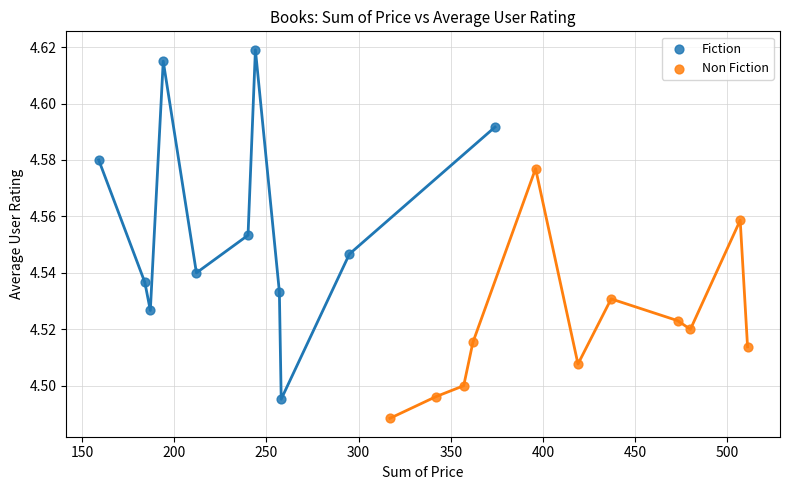

Which series reaches the minimum Y coordinate?

Non Fiction